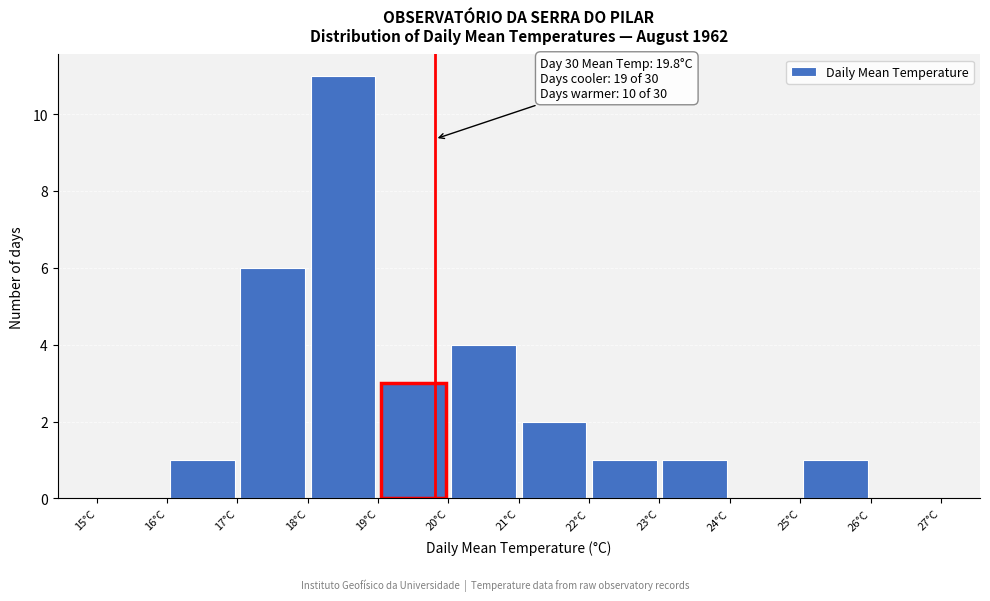

Over which range of the x-axis is the bar tallest?

18 to 19